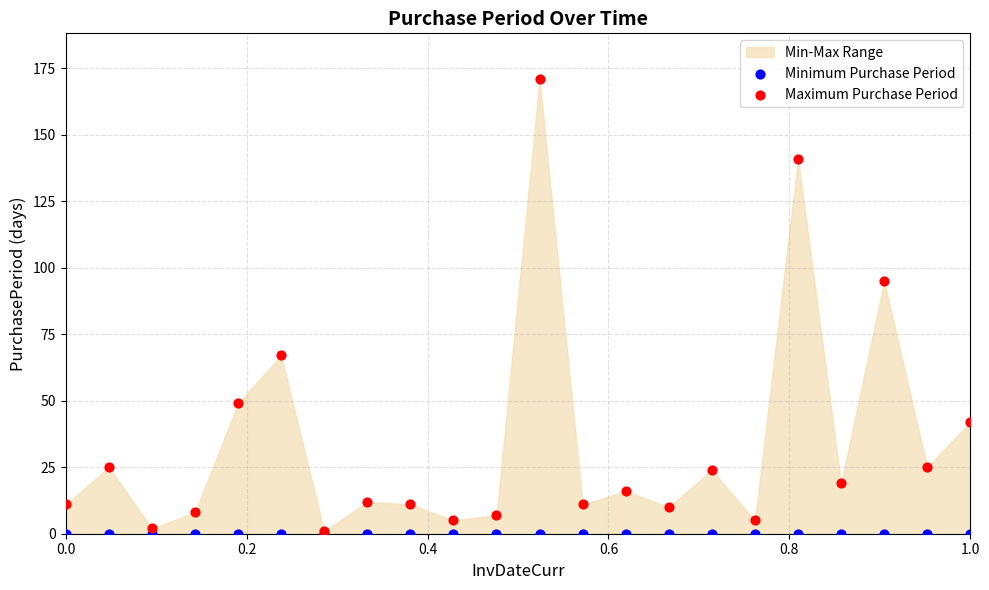

Across all series, what Y value is closest to 85?

95